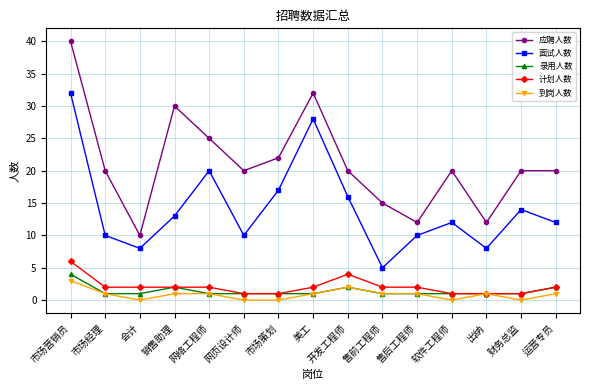

What is the label of the 12th point from the left?

软件工程师